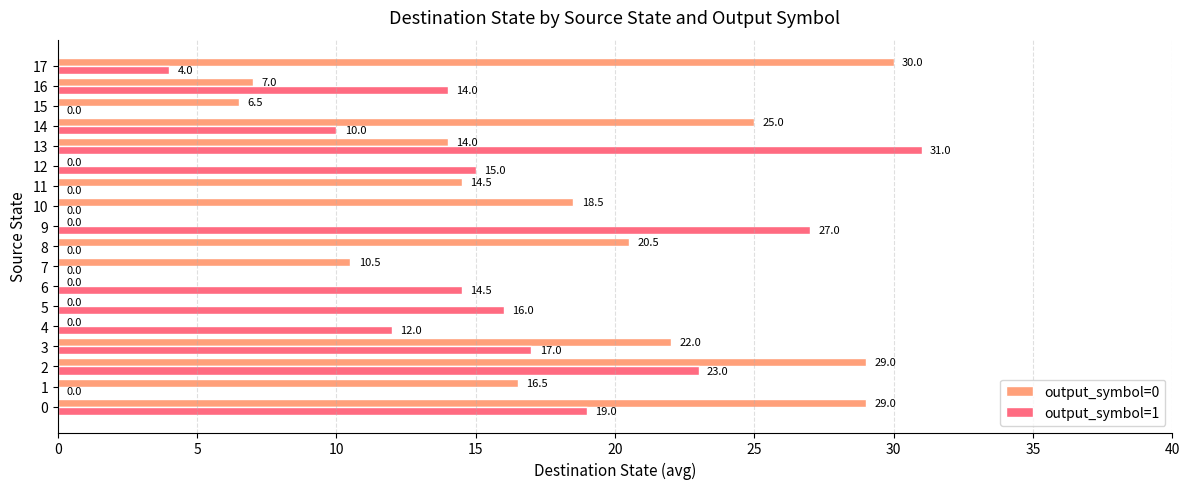

What is the sum of all output_symbol=0 values?

243.0